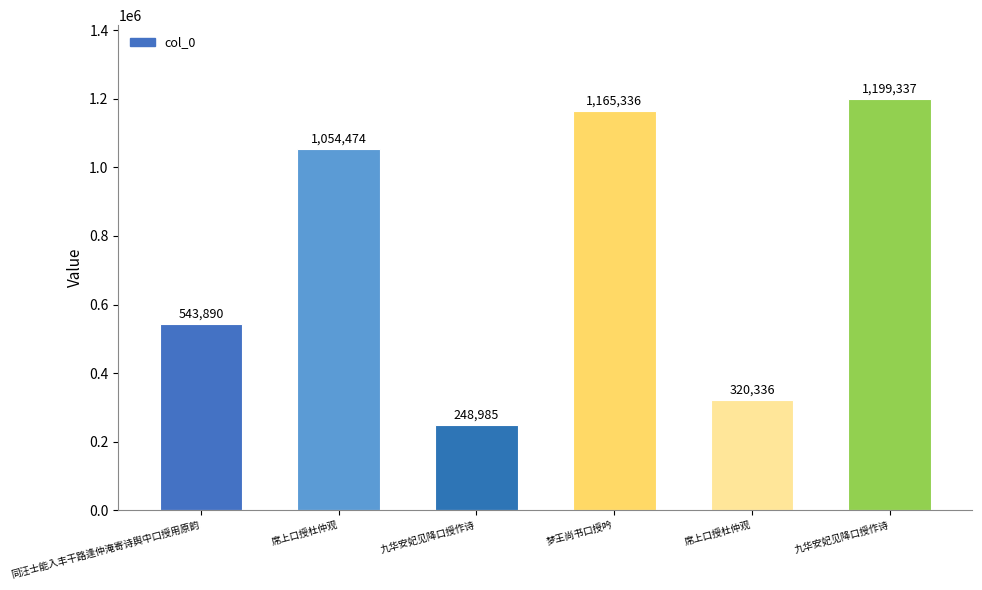

How many values are below 1054474?

3